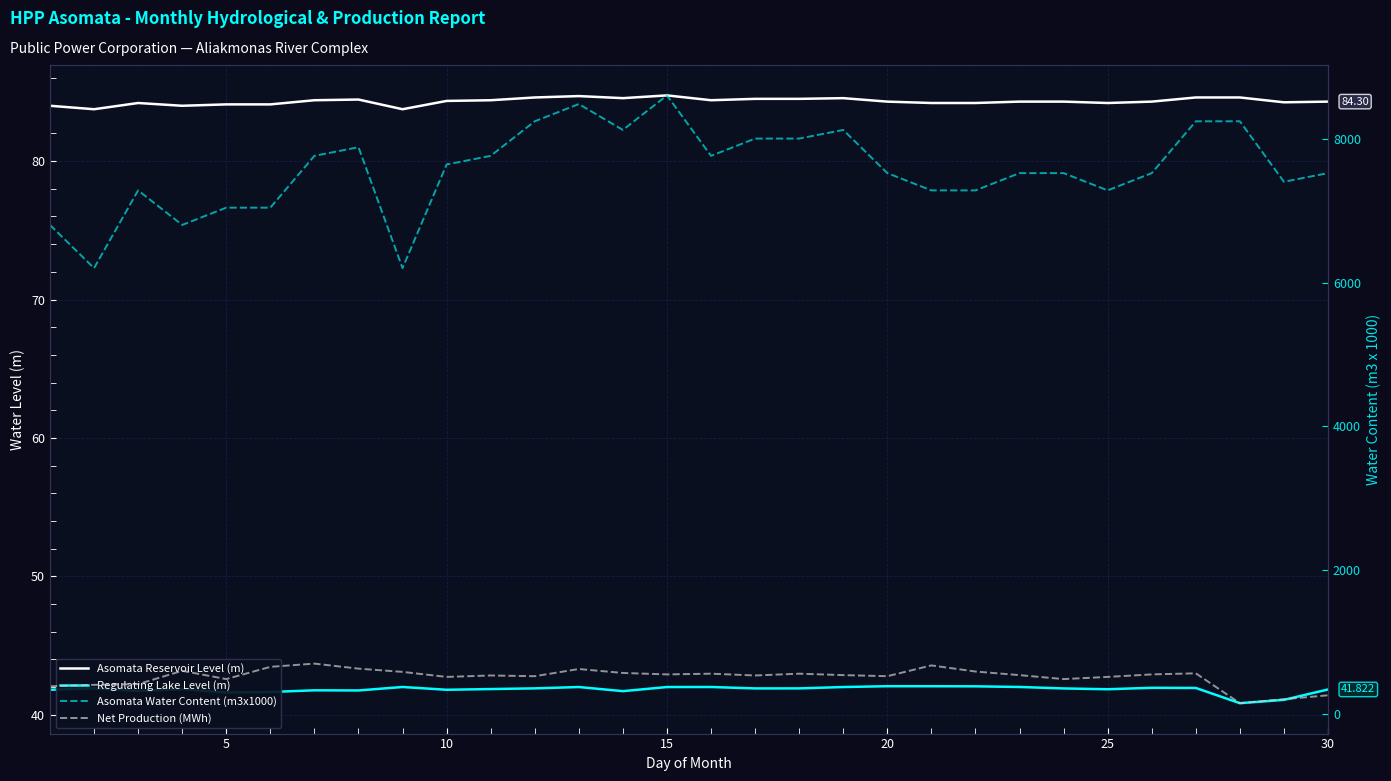

True or false: Net Production (MWh) and Regulating Lake Level (m) intersect in this chart.

False